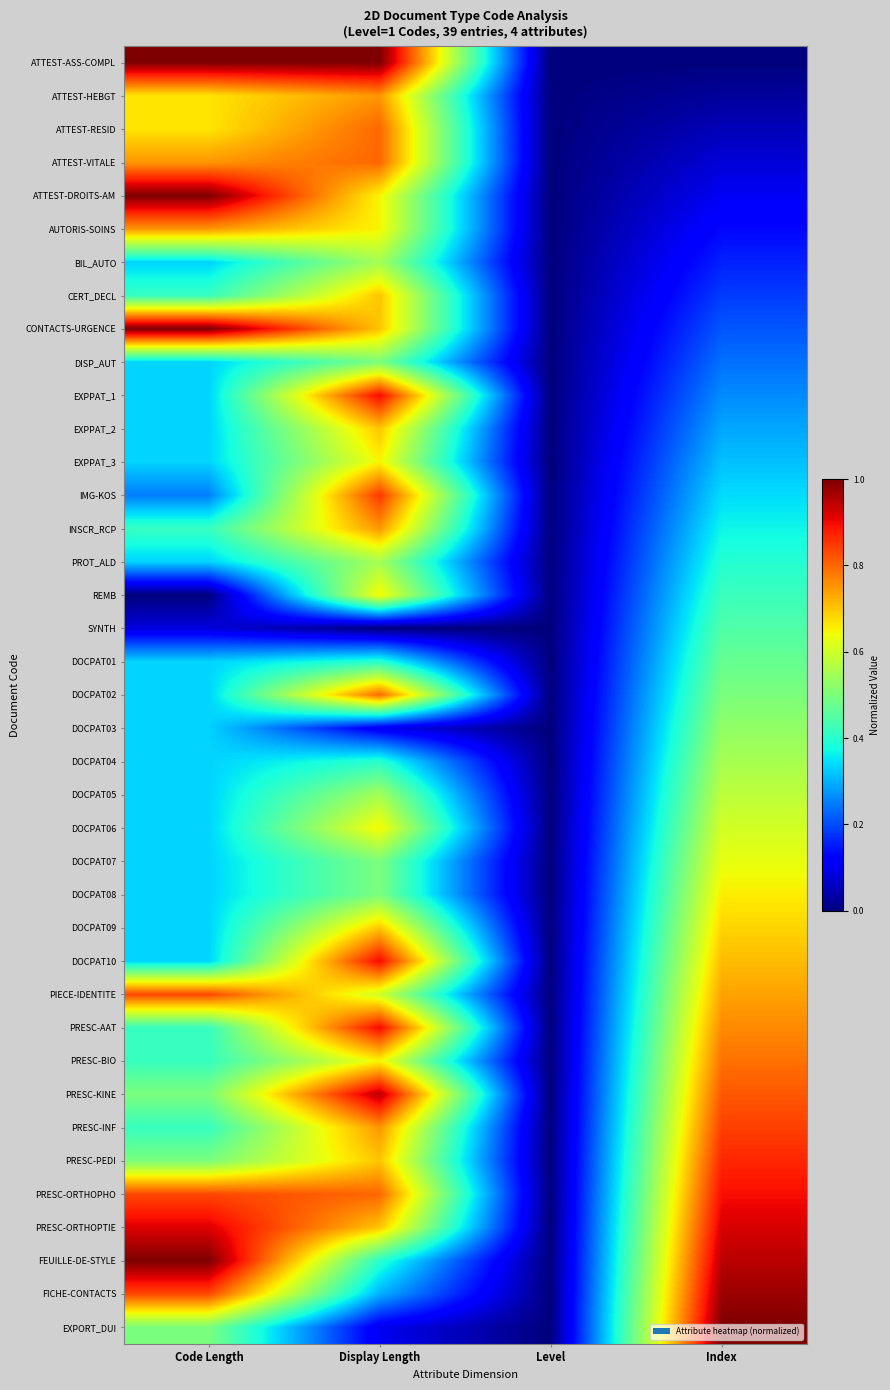

At which category is the sum across all series the highest?

Display Length